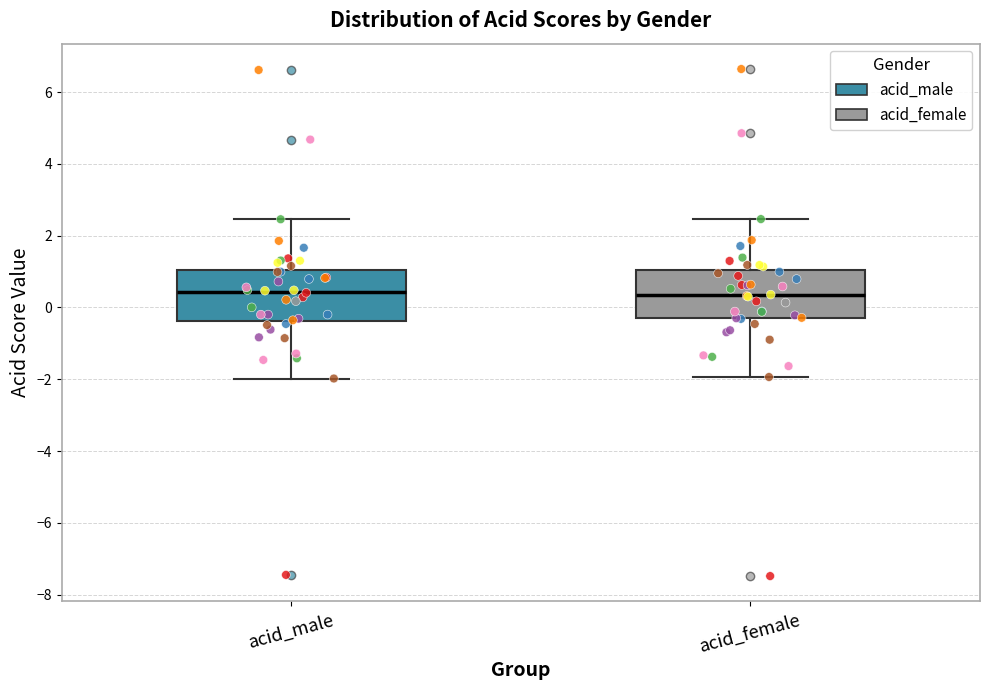

Reading left to right, transcribe this box plot: for each box, give where its median line is, the range the box spans, and where its two whiskers end, as read against the y-axis. The values are not printed on the chart, so give them approximately, as read against the axis.

acid_male: median 0.4, box -0.4 to 1.0, whiskers -2.0 to 2.4
acid_female: median 0.4, box -0.4 to 1.0, whiskers -2.0 to 2.4